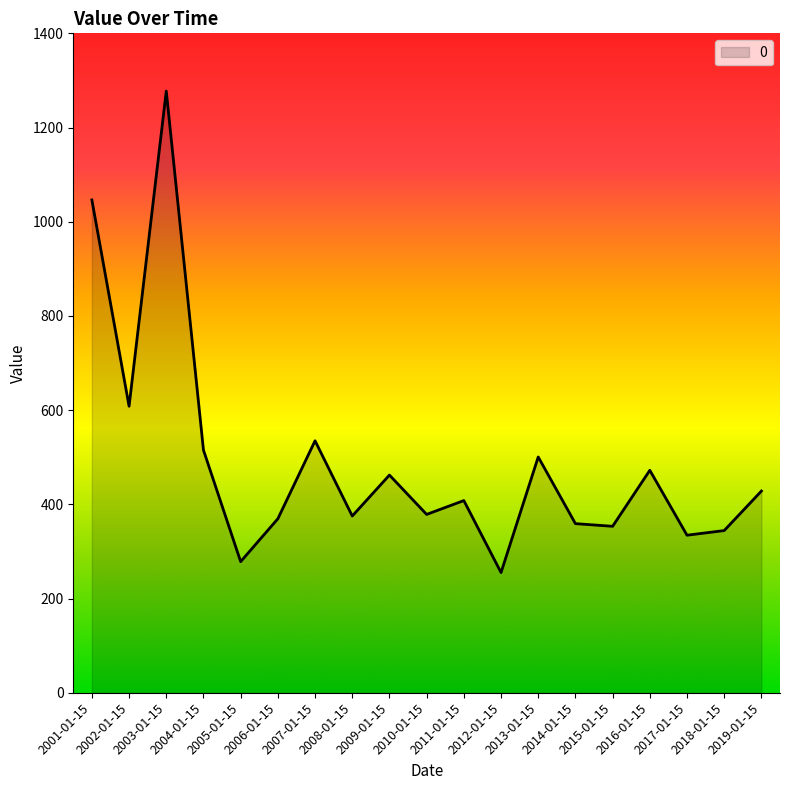

How many interior local valleys (lower than both neighbors) does the data have?

7